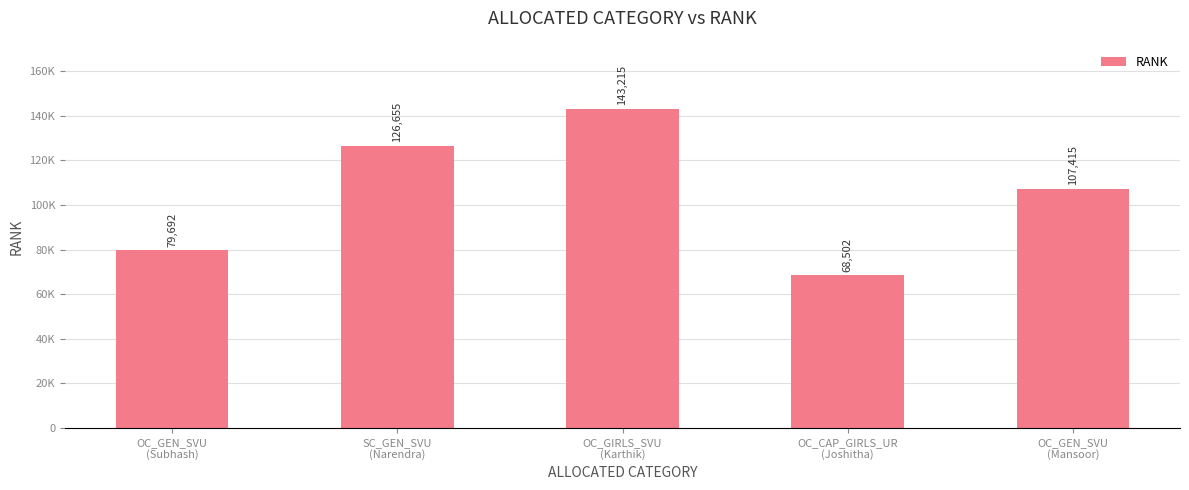

What is the value of the 2nd bar from the left?

126655